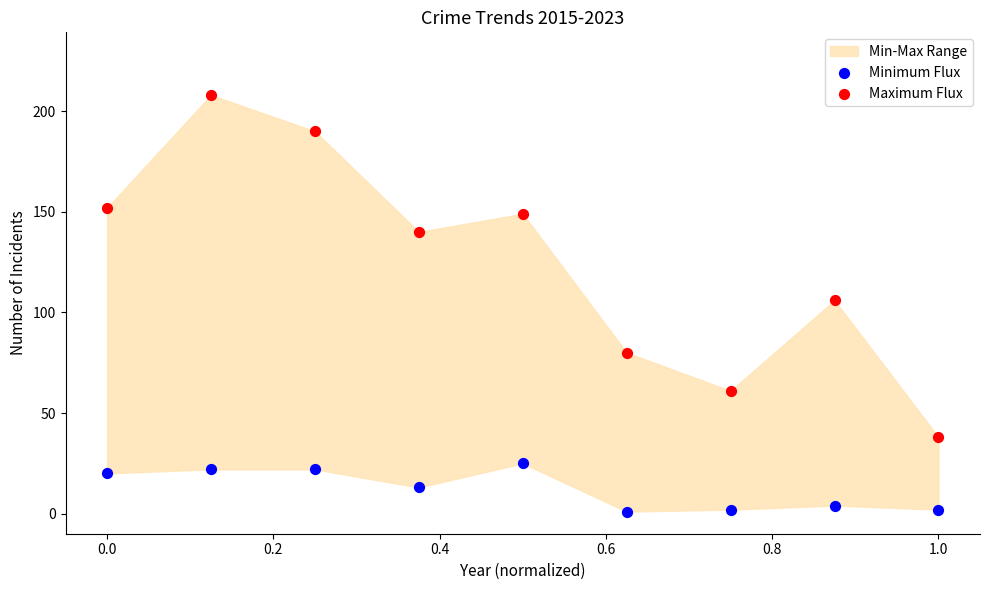

Which series reaches the minimum Y coordinate?

Minimum Flux